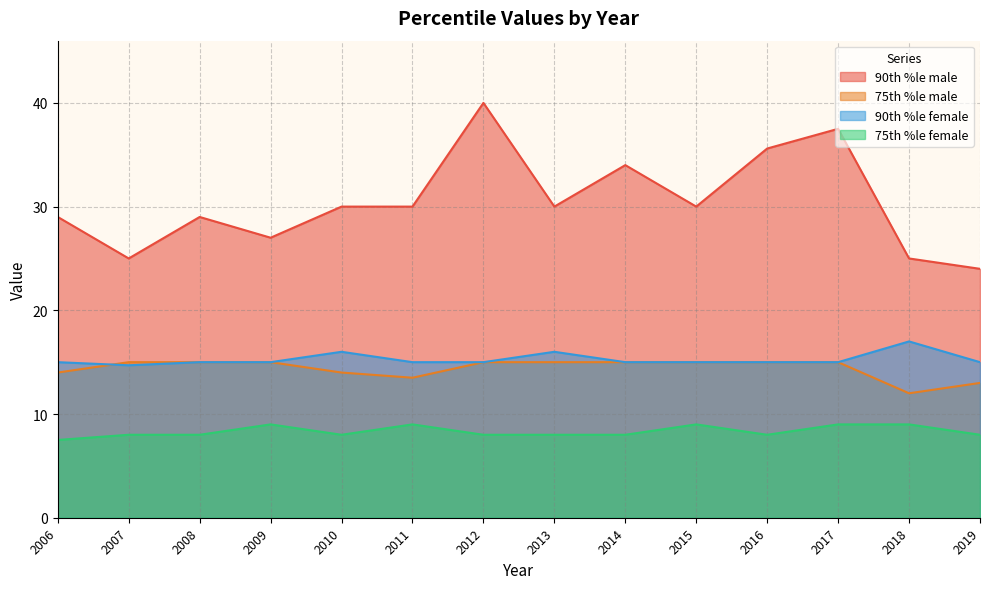

Is it true that 90th %le male equals 24.2 at 2017?

False